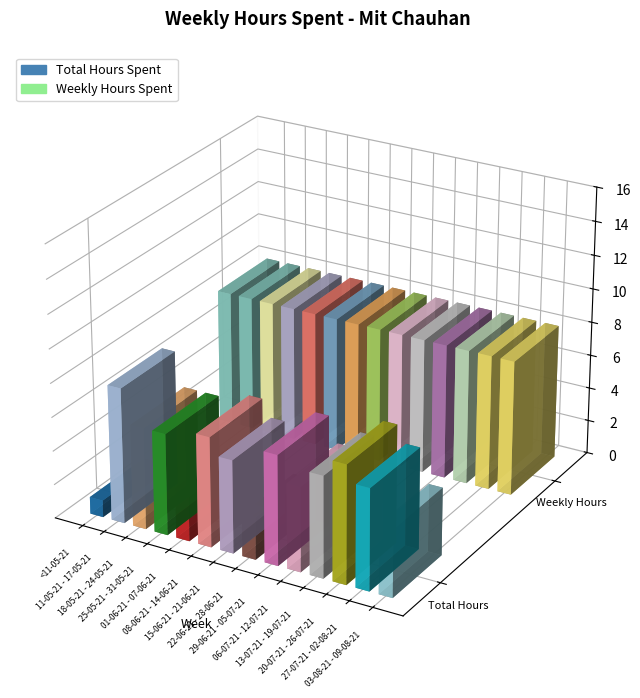

Reading left to right, list all the values displayed in this chart.

Total Hours Spent: 1.0	8.0	6.0	6.0	3.0	6.5	5.5	2.5	6.5	5.0	6.0	7.0	6.0	4.0
Weekly Hours Spent: 8.0	8.0	8.0	8.0	8.0	8.0	8.0	8.0	8.0	8.0	8.0	8.0	8.0	8.0